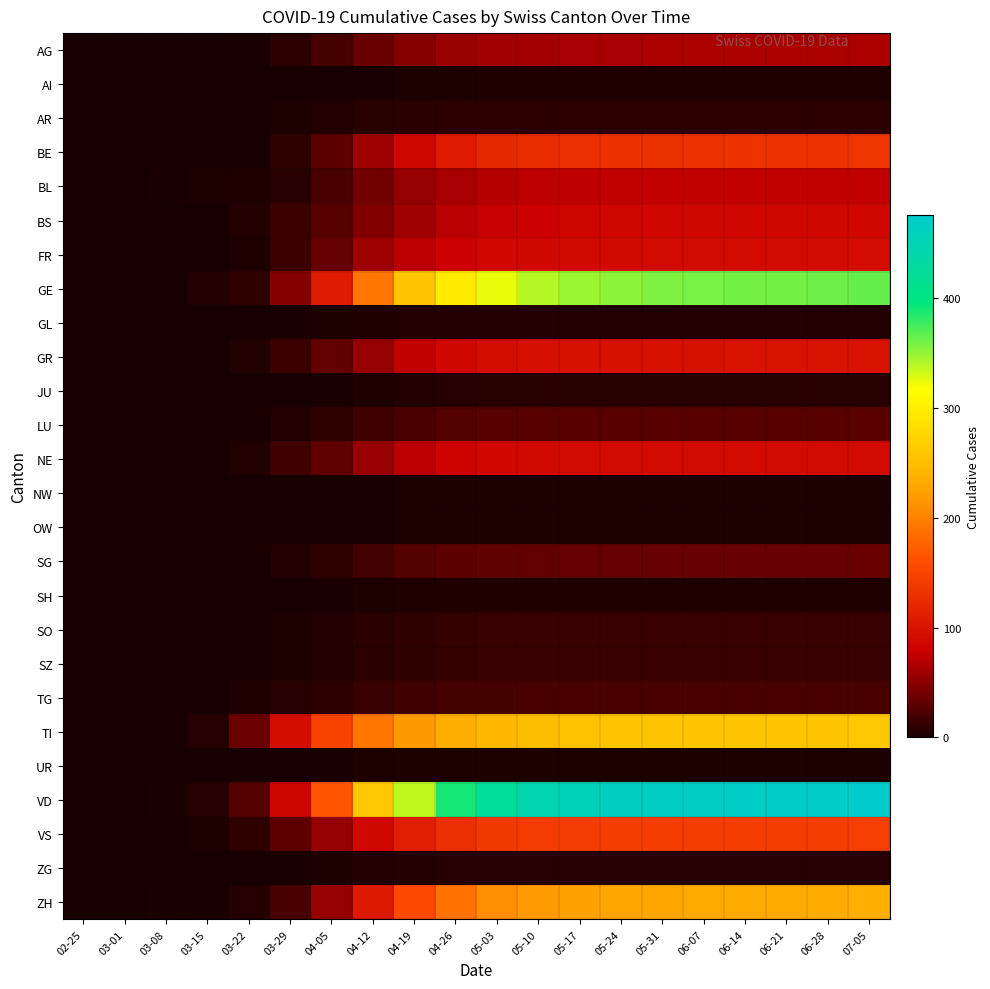

Reading left to right, extract all data points from this chart.

AG: 02-25=0	03-01=0	03-08=0	03-15=0	03-22=1	03-29=9	04-05=21	04-12=36	04-19=49	04-26=57	05-03=62	05-10=63	05-17=64	05-24=64	05-31=65	06-07=65	06-14=65	06-21=65	06-28=65	07-05=66
AI: 02-25=0	03-01=0	03-08=0	03-15=0	03-22=0	03-29=0	04-05=0	04-12=1	04-19=2	04-26=2	05-03=3	05-10=3	05-17=3	05-24=3	05-31=3	06-07=3	06-14=3	06-21=3	06-28=3	07-05=3
AR: 02-25=0	03-01=0	03-08=0	03-15=0	03-22=0	03-29=2	04-05=4	04-12=7	04-19=8	04-26=9	05-03=9	05-10=9	05-17=9	05-24=9	05-31=9	06-07=9	06-14=9	06-21=9	06-28=9	07-05=9
BE: 02-25=0	03-01=0	03-08=0	03-15=0	03-22=0	03-29=10	04-05=30	04-12=60	04-19=87	04-26=108	05-03=121	05-10=126	05-17=129	05-24=130	05-31=131	06-07=132	06-14=133	06-21=133	06-28=133	07-05=135
BL: 02-25=0	03-01=0	03-08=1	03-15=2	03-22=3	03-29=6	04-05=22	04-12=40	04-19=55	04-26=64	05-03=70	05-10=73	05-17=74	05-24=75	05-31=76	06-07=76	06-14=76	06-21=76	06-28=76	07-05=76
BS: 02-25=0	03-01=0	03-08=0	03-15=0	03-22=5	03-29=15	04-05=27	04-12=46	04-19=60	04-26=71	05-03=78	05-10=82	05-17=84	05-24=85	05-31=86	06-07=87	06-14=87	06-21=87	06-28=87	07-05=87
FR: 02-25=0	03-01=0	03-08=0	03-15=0	03-22=3	03-29=15	04-05=34	04-12=60	04-19=73	04-26=82	05-03=88	05-10=89	05-17=90	05-24=90	05-31=91	06-07=91	06-14=91	06-21=91	06-28=91	07-05=92
GE: 02-25=0	03-01=0	03-08=0	03-15=4	03-22=10	03-29=48	04-05=108	04-12=191	04-19=259	04-26=296	05-03=324	05-10=341	05-17=348	05-24=353	05-31=357	06-07=359	06-14=360	06-21=360	06-28=362	07-05=365
GL: 02-25=0	03-01=0	03-08=0	03-15=0	03-22=0	03-29=1	04-05=2	04-12=3	04-19=4	04-26=4	05-03=4	05-10=4	05-17=4	05-24=4	05-31=4	06-07=4	06-14=4	06-21=4	06-28=4	07-05=4
GR: 02-25=0	03-01=0	03-08=0	03-15=0	03-22=4	03-29=15	04-05=33	04-12=56	04-19=76	04-26=87	05-03=93	05-10=95	05-17=97	05-24=97	05-31=98	06-07=98	06-14=99	06-21=99	06-28=99	07-05=99
JU: 02-25=0	03-01=0	03-08=0	03-15=0	03-22=0	03-29=0	04-05=1	04-12=3	04-19=5	04-26=6	05-03=7	05-10=7	05-17=7	05-24=7	05-31=7	06-07=7	06-14=7	06-21=7	06-28=7	07-05=7
LU: 02-25=0	03-01=0	03-08=0	03-15=0	03-22=1	03-29=5	04-05=10	04-12=17	04-19=22	04-26=26	05-03=27	05-10=28	05-17=28	05-24=28	05-31=28	06-07=28	06-14=28	06-21=28	06-28=28	07-05=29
NE: 02-25=0	03-01=0	03-08=0	03-15=0	03-22=4	03-29=18	04-05=32	04-12=56	04-19=72	04-26=83	05-03=88	05-10=90	05-17=91	05-24=91	05-31=91	06-07=91	06-14=91	06-21=91	06-28=91	07-05=91
NW: 02-25=0	03-01=0	03-08=0	03-15=0	03-22=0	03-29=0	04-05=0	04-12=1	04-19=2	04-26=2	05-03=2	05-10=2	05-17=2	05-24=2	05-31=2	06-07=2	06-14=2	06-21=2	06-28=2	07-05=2
OW: 02-25=0	03-01=0	03-08=0	03-15=0	03-22=0	03-29=0	04-05=0	04-12=1	04-19=2	04-26=2	05-03=2	05-10=2	05-17=2	05-24=2	05-31=2	06-07=2	06-14=2	06-21=2	06-28=2	07-05=2
SG: 02-25=0	03-01=0	03-08=0	03-15=0	03-22=1	03-29=5	04-05=10	04-12=19	04-19=26	04-26=30	05-03=32	05-10=33	05-17=34	05-24=34	05-31=35	06-07=35	06-14=35	06-21=35	06-28=35	07-05=36
SH: 02-25=0	03-01=0	03-08=0	03-15=0	03-22=0	03-29=0	04-05=1	04-12=2	04-19=3	04-26=3	05-03=3	05-10=3	05-17=3	05-24=3	05-31=3	06-07=3	06-14=3	06-21=3	06-28=3	07-05=3
SO: 02-25=0	03-01=0	03-08=0	03-15=0	03-22=0	03-29=2	04-05=4	04-12=8	04-19=11	04-26=13	05-03=14	05-10=14	05-17=14	05-24=14	05-31=14	06-07=14	06-14=14	06-21=14	06-28=14	07-05=14
SZ: 02-25=0	03-01=0	03-08=0	03-15=0	03-22=0	03-29=2	04-05=5	04-12=8	04-19=11	04-26=13	05-03=14	05-10=14	05-17=14	05-24=14	05-31=14	06-07=14	06-14=14	06-21=14	06-28=14	07-05=14
TG: 02-25=0	03-01=0	03-08=0	03-15=0	03-22=3	03-29=6	04-05=9	04-12=14	04-19=17	04-26=20	05-03=21	05-10=22	05-17=22	05-24=22	05-31=22	06-07=22	06-14=22	06-21=22	06-28=22	07-05=22
TI: 02-25=0	03-01=0	03-08=0	03-15=6	03-22=37	03-29=93	04-05=148	04-12=192	04-19=219	04-26=234	05-03=244	05-10=250	05-17=254	05-24=256	05-31=257	06-07=258	06-14=259	06-21=259	06-28=259	07-05=261
UR: 02-25=0	03-01=0	03-08=0	03-15=0	03-22=0	03-29=0	04-05=1	04-12=2	04-19=2	04-26=2	05-03=2	05-10=2	05-17=2	05-24=2	05-31=2	06-07=2	06-14=2	06-21=2	06-28=2	07-05=2
VD: 02-25=0	03-01=0	03-08=1	03-15=6	03-22=26	03-29=84	04-05=166	04-12=262	04-19=337	04-26=390	05-03=424	05-10=446	05-17=457	05-24=463	05-31=466	06-07=468	06-14=470	06-21=470	06-28=472	07-05=476
VS: 02-25=0	03-01=0	03-08=0	03-15=2	03-22=11	03-29=31	04-05=55	04-12=89	04-19=112	04-26=129	05-03=139	05-10=142	05-17=143	05-24=144	05-31=144	06-07=144	06-14=144	06-21=144	06-28=144	07-05=145
ZG: 02-25=0	03-01=0	03-08=0	03-15=0	03-22=0	03-29=1	04-05=2	04-12=4	04-19=5	04-26=6	05-03=6	05-10=6	05-17=6	05-24=6	05-31=6	06-07=6	06-14=6	06-21=6	06-28=6	07-05=6
ZH: 02-25=0	03-01=0	03-08=1	03-15=1	03-22=6	03-29=22	04-05=56	04-12=107	04-19=155	04-26=188	05-03=211	05-10=220	05-17=225	05-24=228	05-31=229	06-07=231	06-14=232	06-21=232	06-28=233	07-05=236